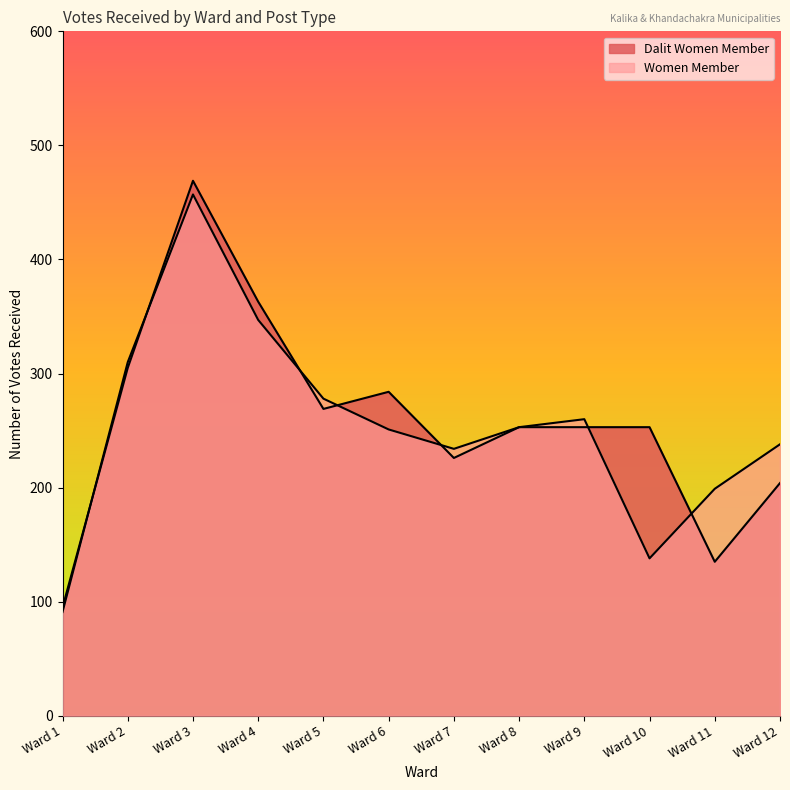

At how many categories does at least one series exceed 102?

11